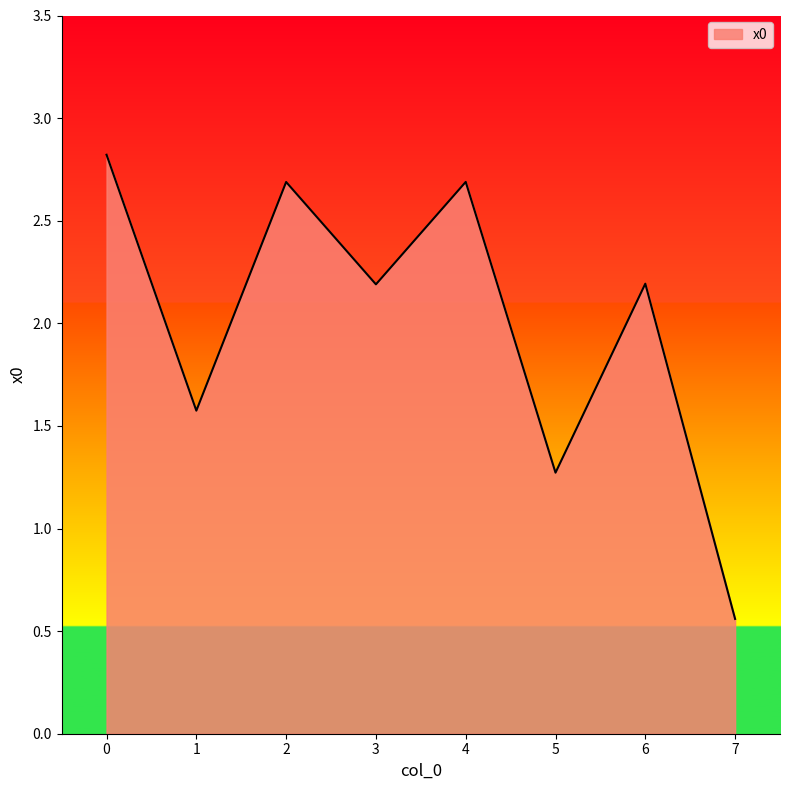

Where is the data nearest to the value 1?

5